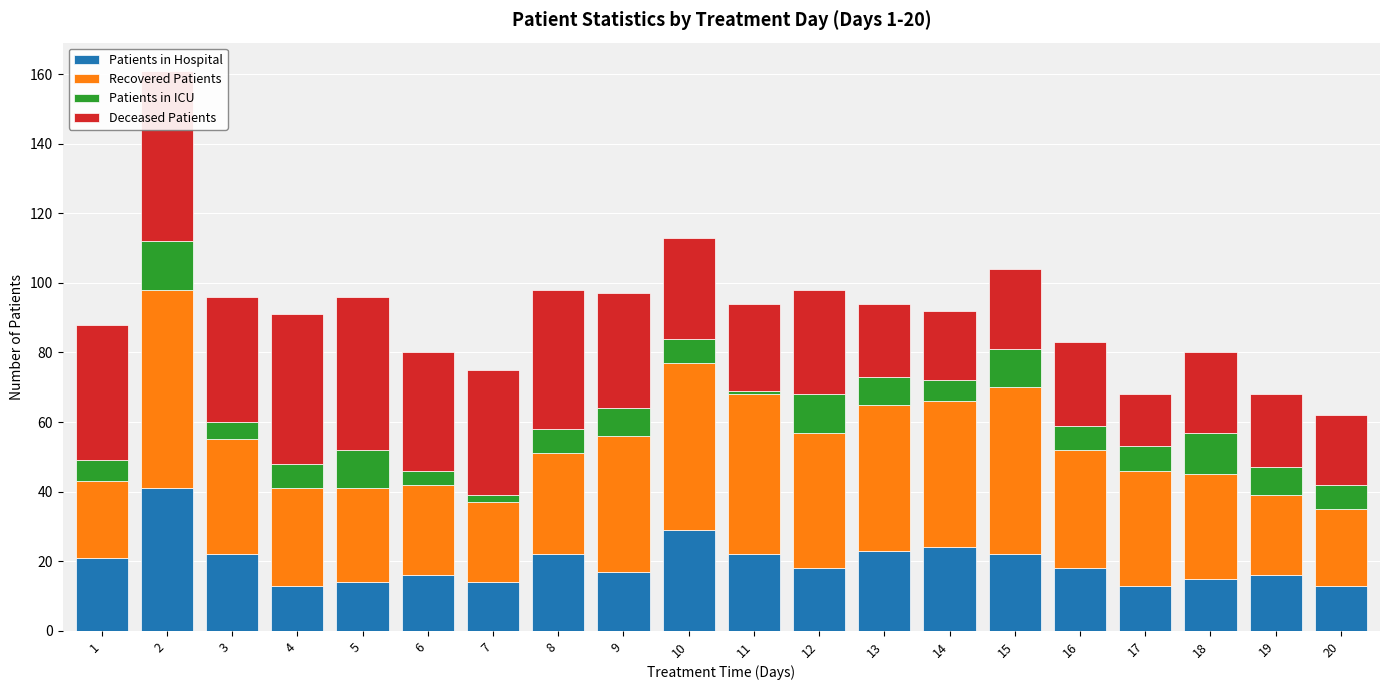

What is the difference between the maximum and second lowest values in the Patients in ICU series?

12